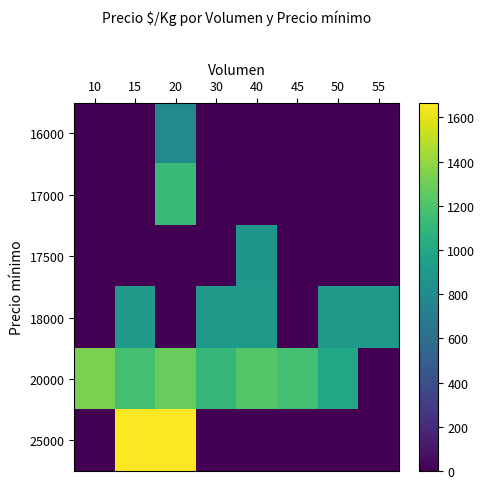

Rank the series by their maximum value, from highest to lowest.

25000, 20000, 17000, 18000, 17500, 16000